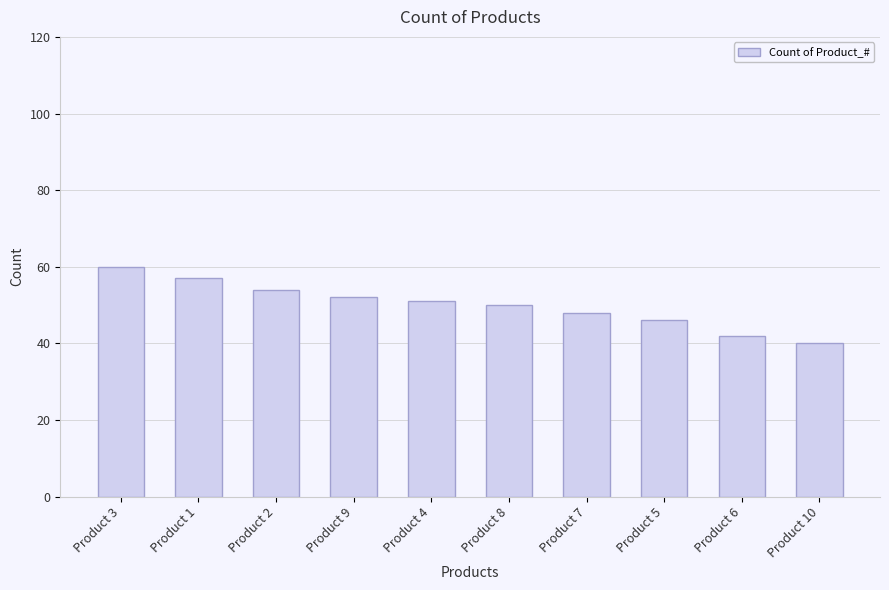

Reading left to right, list all the values displayed in this chart.

60	57	54	52	51	50	48	46	42	40